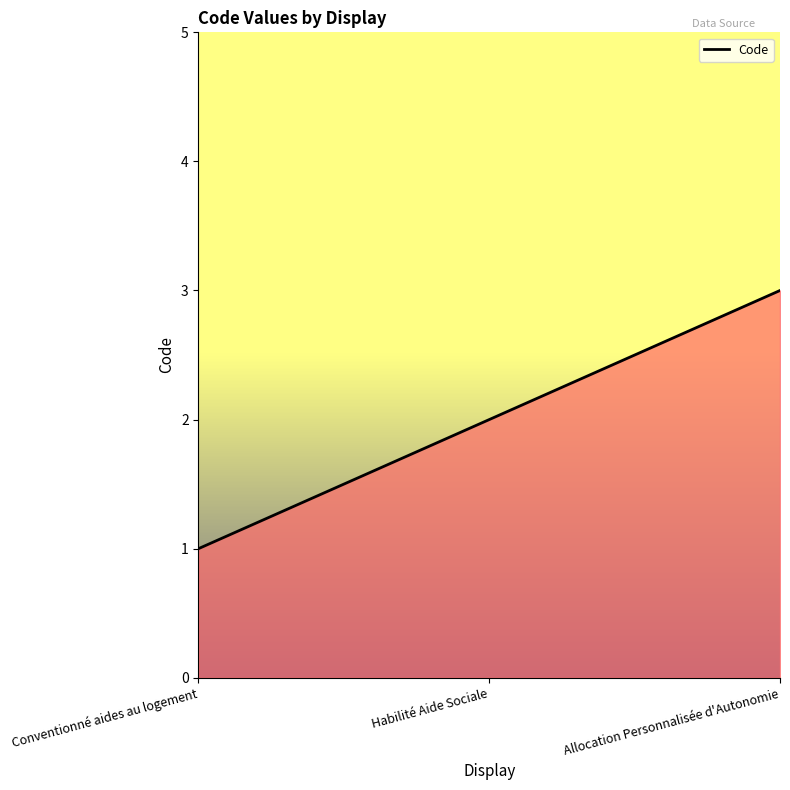

What position from the left is Conventionné aides au logement?

1